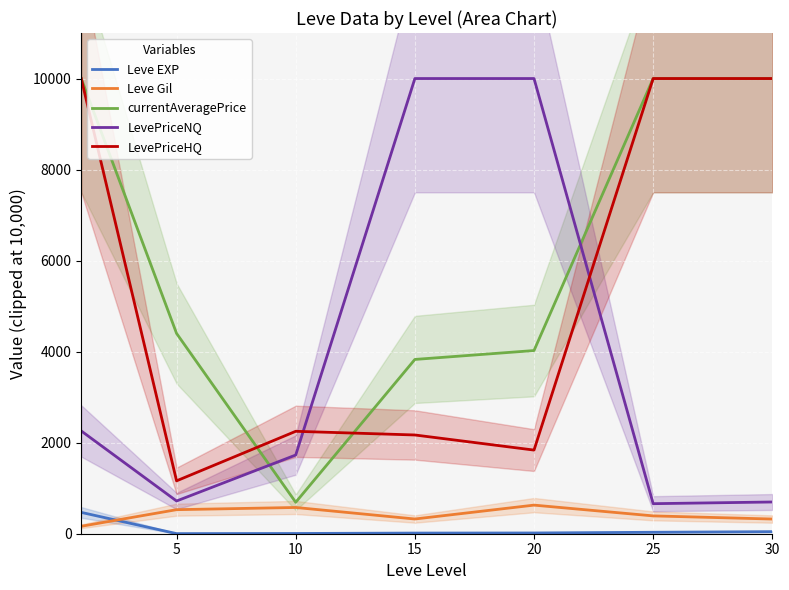

What is the highest value of the LevePriceHQ series?

10000.0